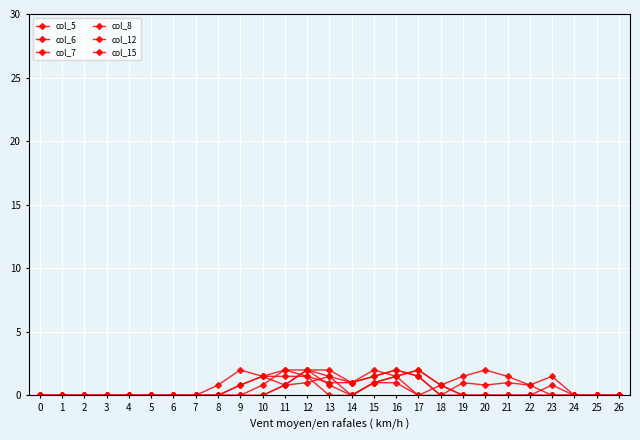

How many times do col_15 and col_8 cross each other?

2